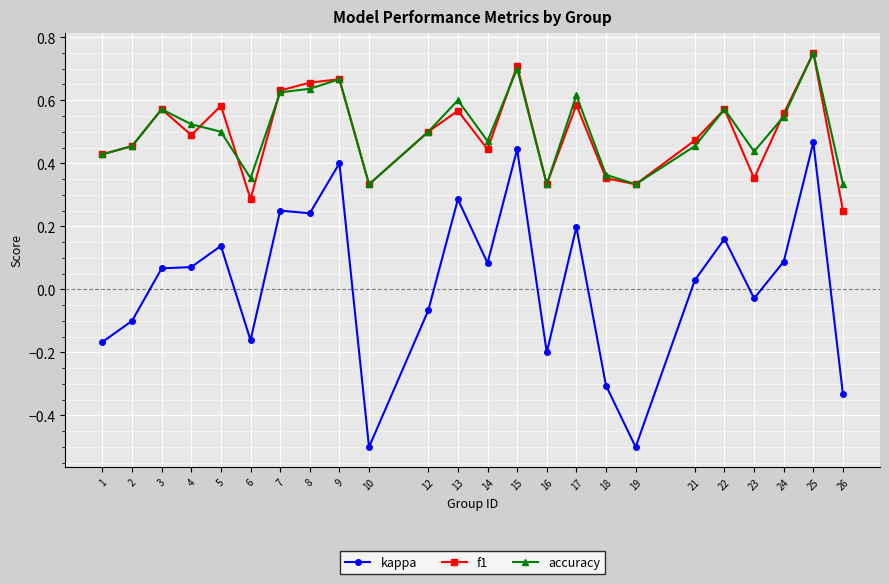

True or false: f1 has more than 2 interior local peaks.

True